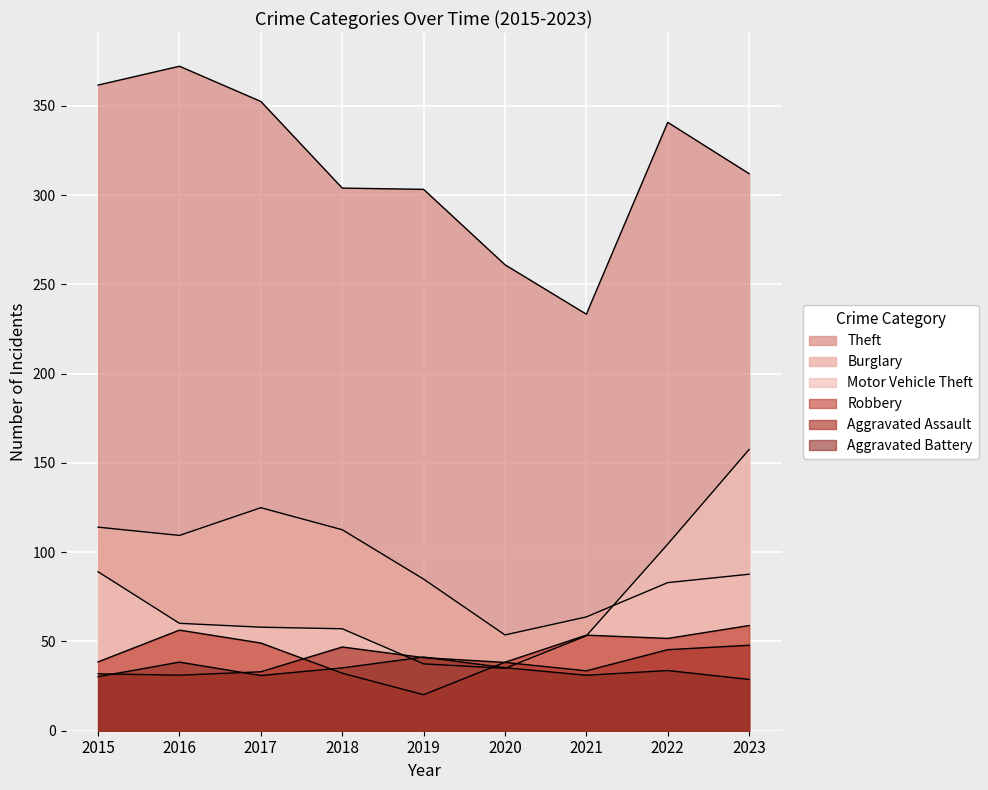

What is the value of the Aggravated Battery point at the 3rd from the left?

30.9